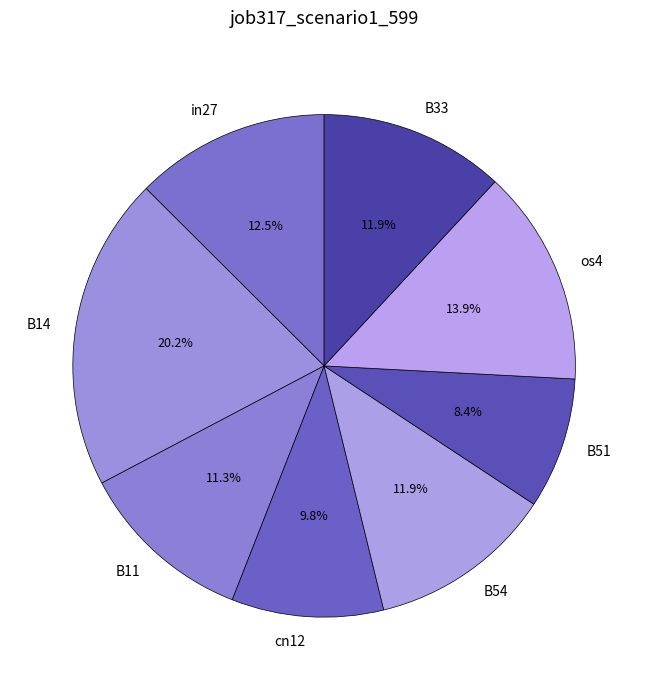

Is there a majority slice in this chart?

No